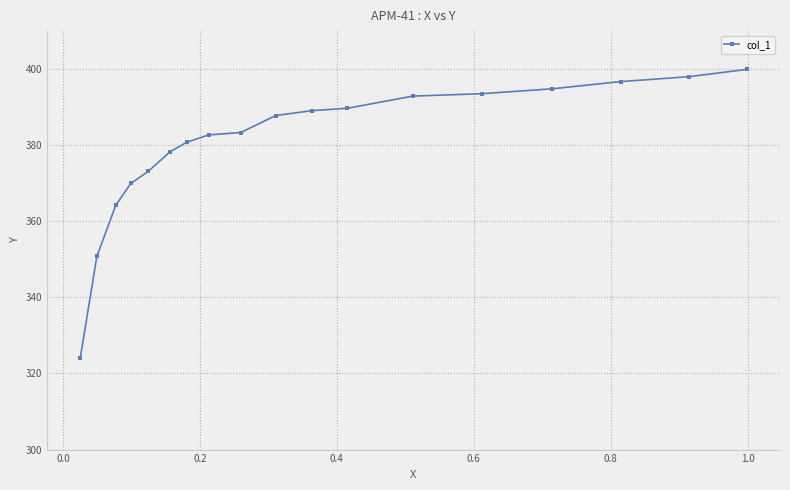

What is the value of the 4th point from the left?

370.0